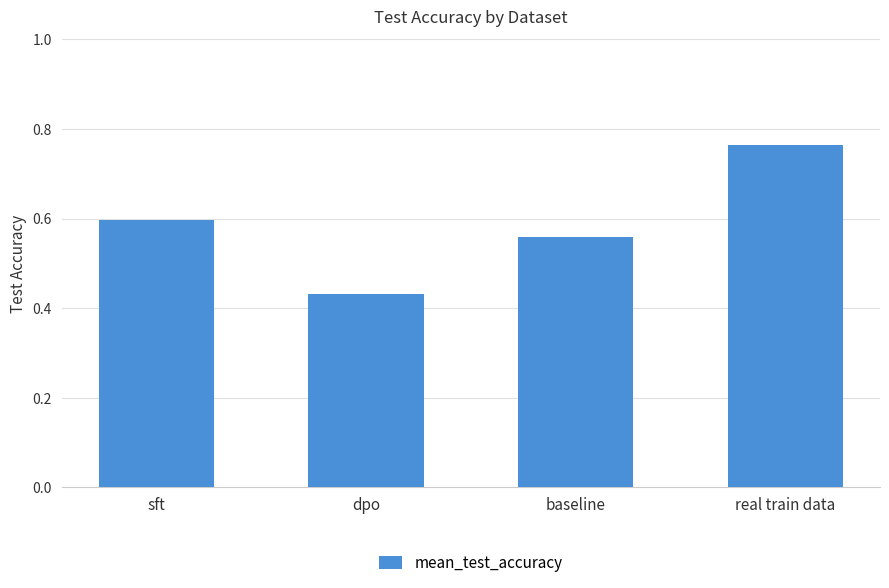

Between real train data and sft, which is larger?

real train data